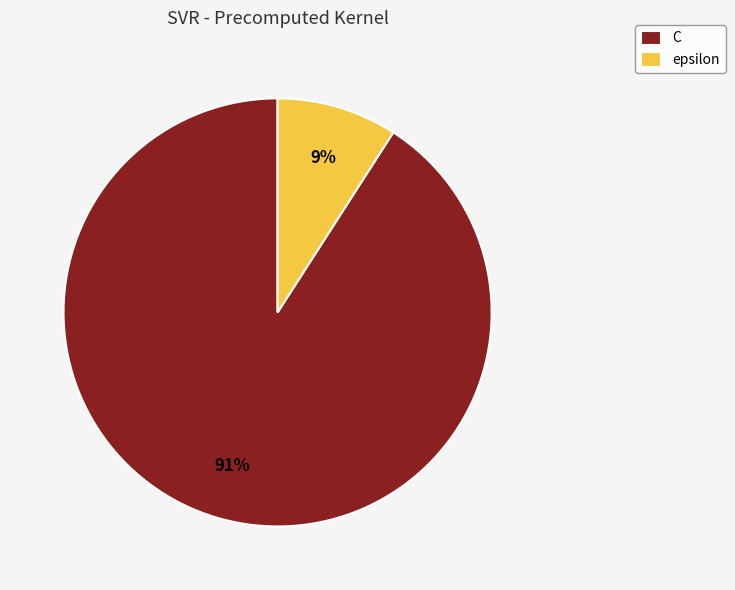

To the nearest percent, what percentage of the pie is epsilon?

9%